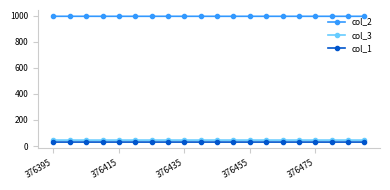

True or false: col_2 and col_1 intersect in this chart.

False